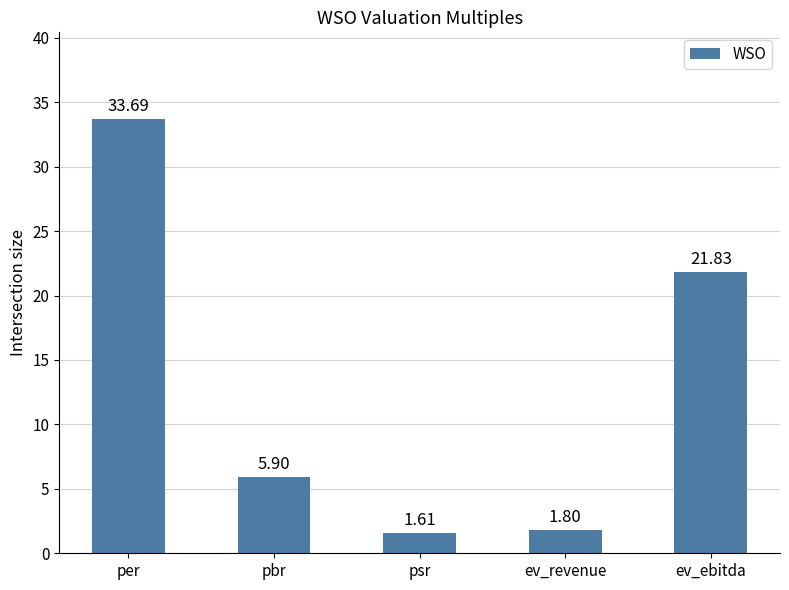

The chart shows a value of 33.7 at per. True or false?

True